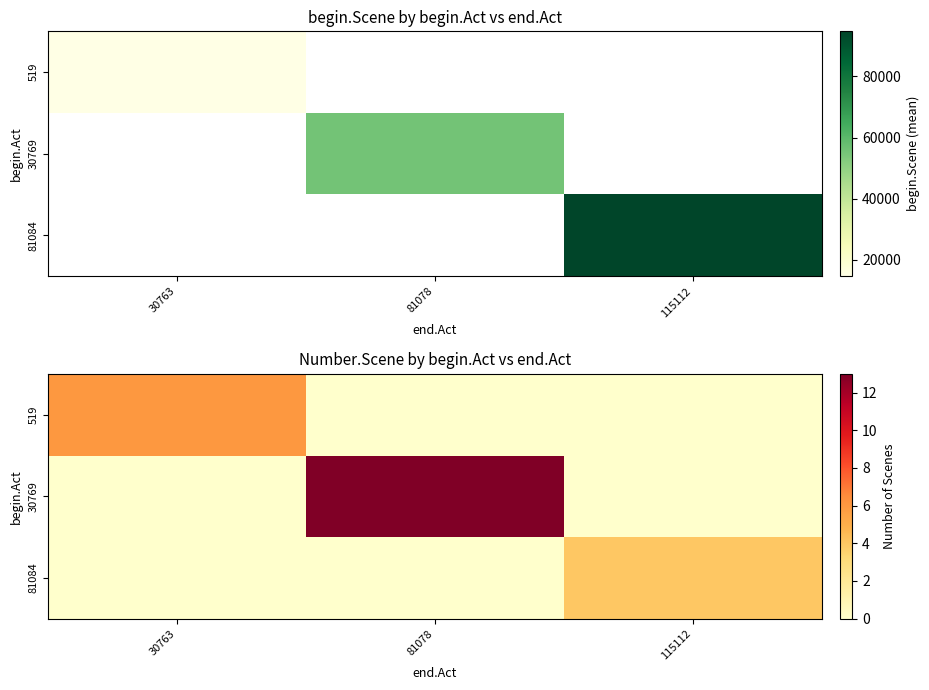

What is the sum of the 519 values at 30763 and 81078?

6